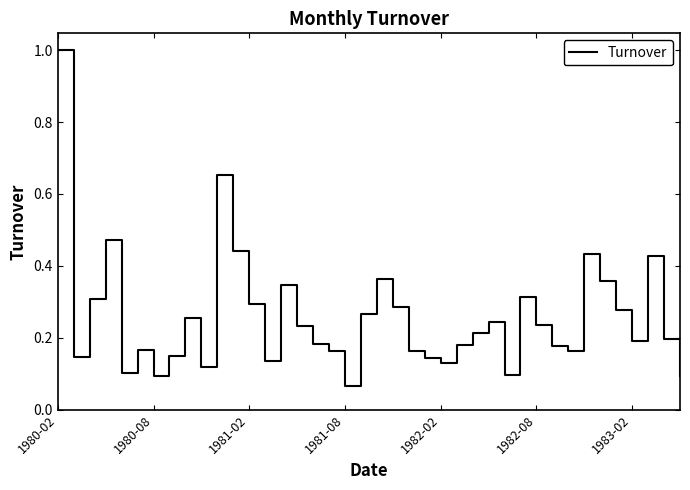

What is the maximum value shown in the chart?

1.0